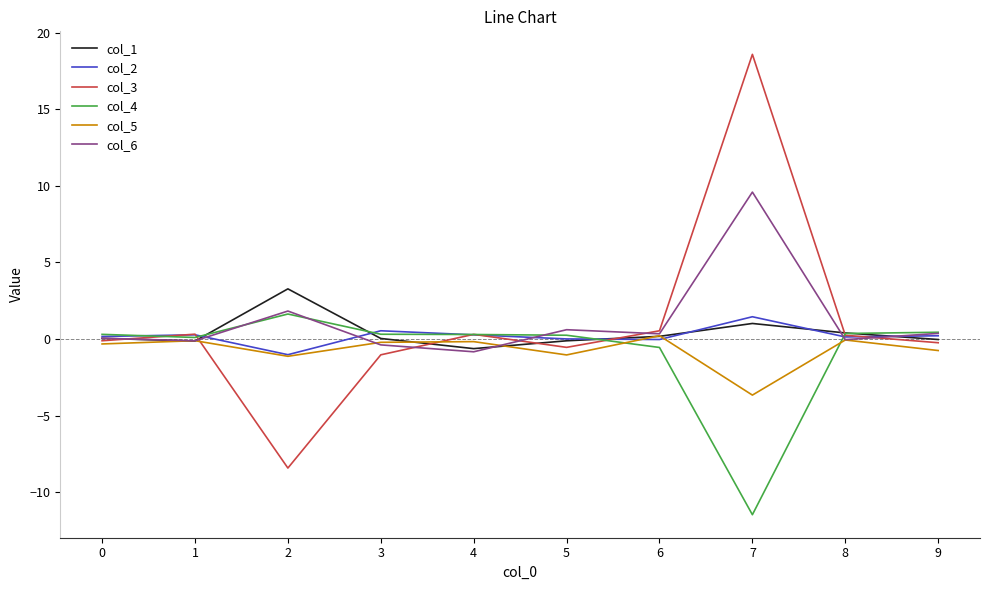

True or false: col_2 has a value of 0.3 at 1.

True